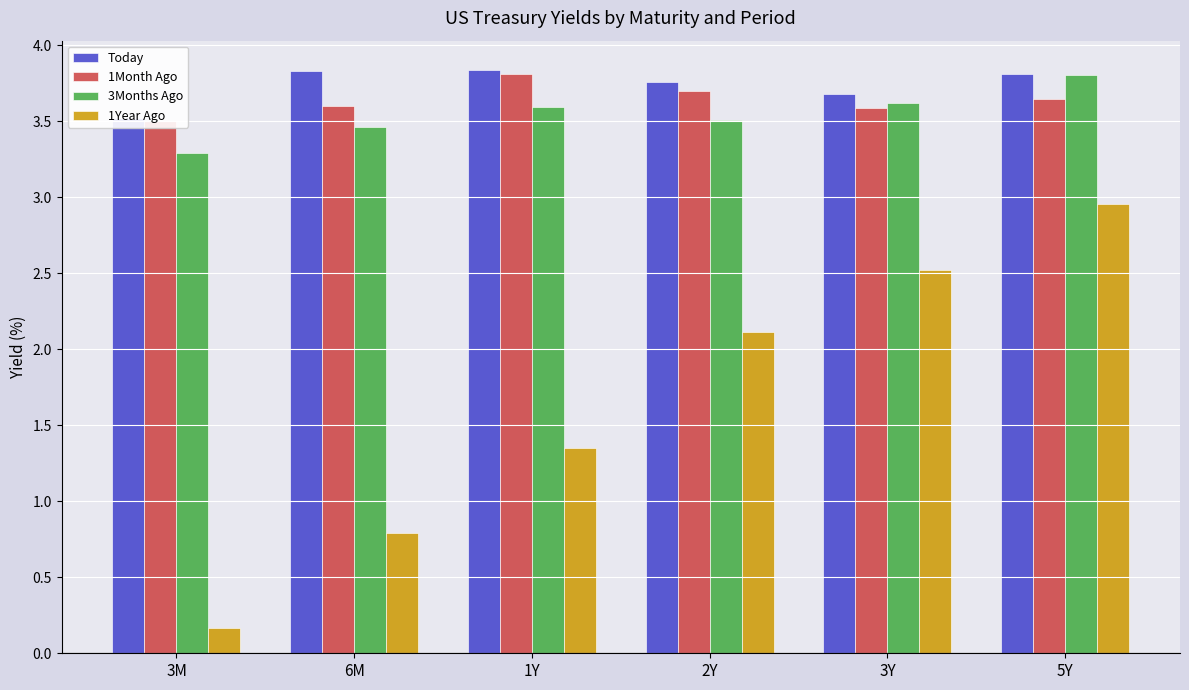

What is the difference between the highest and lowest values at 2Y?

1.6